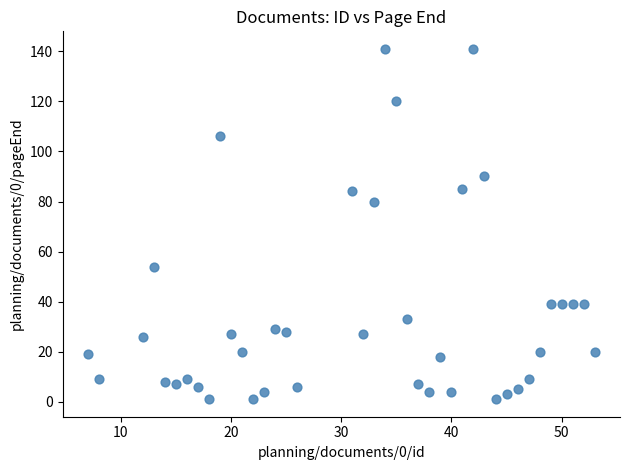

What is the range of X values (max minus min)?

46